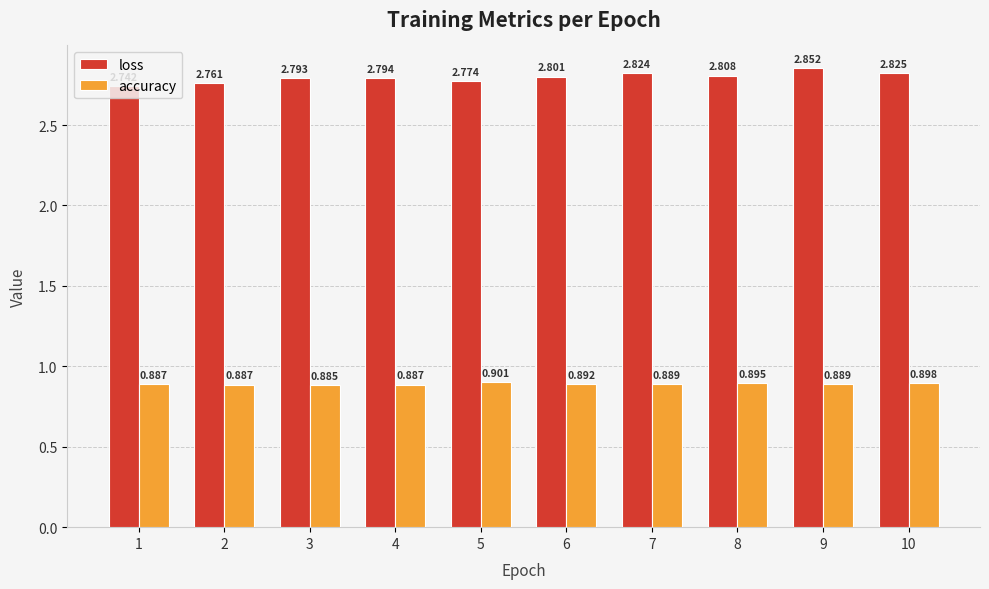

Which category has the lowest value across all series?

3